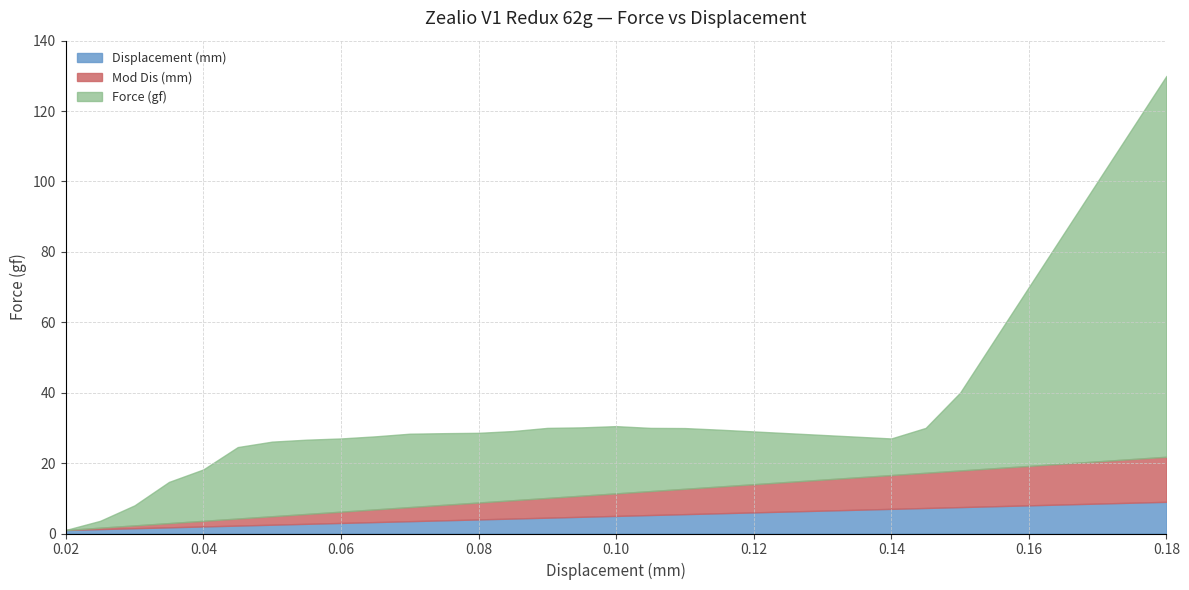

At which category is the sum across all series the highest?

0.18